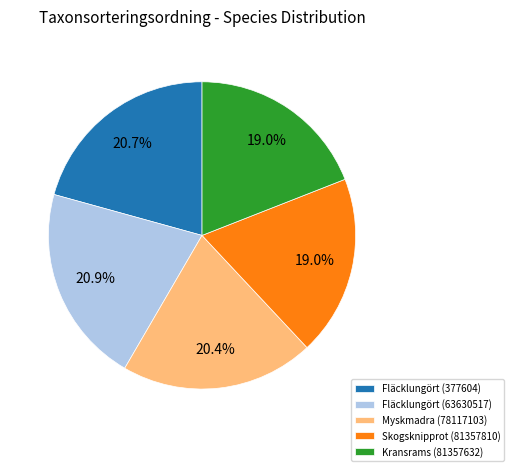

Combined, do Kransrams (81357632) and Fläcklungört (63630517) account for over 50%?

No